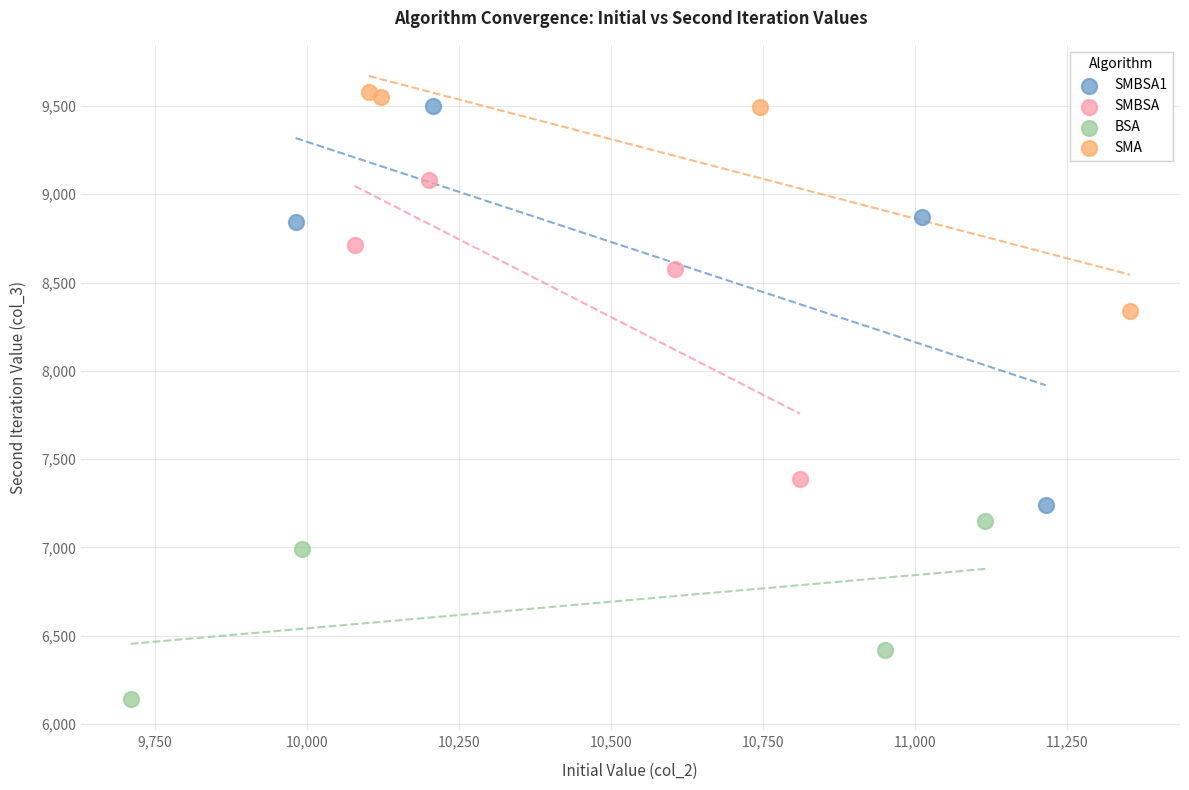

Which series contains the lowest Y value?

BSA